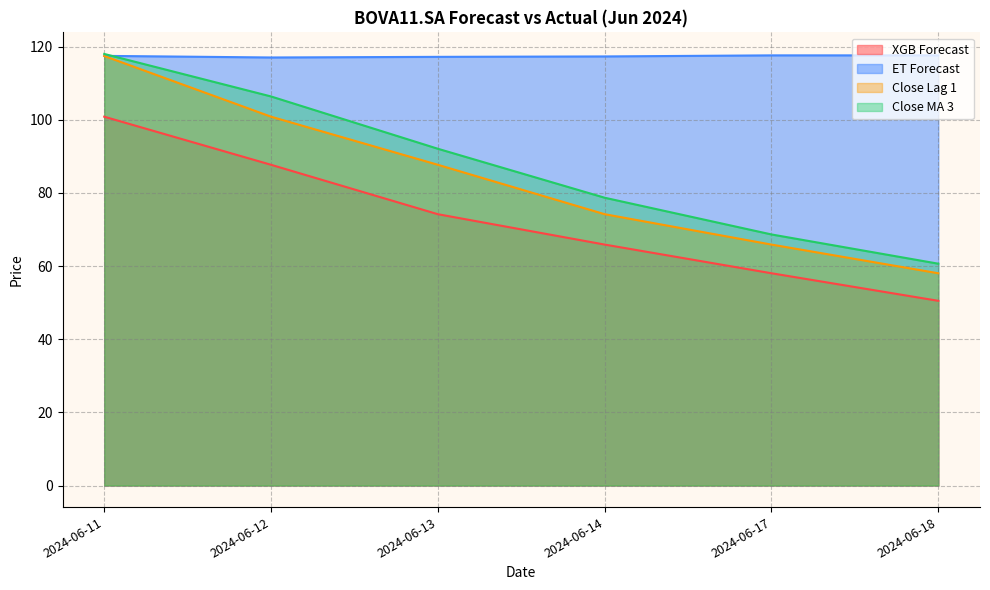

Which has a higher value, 2024-06-11 or 2024-06-18?

2024-06-11